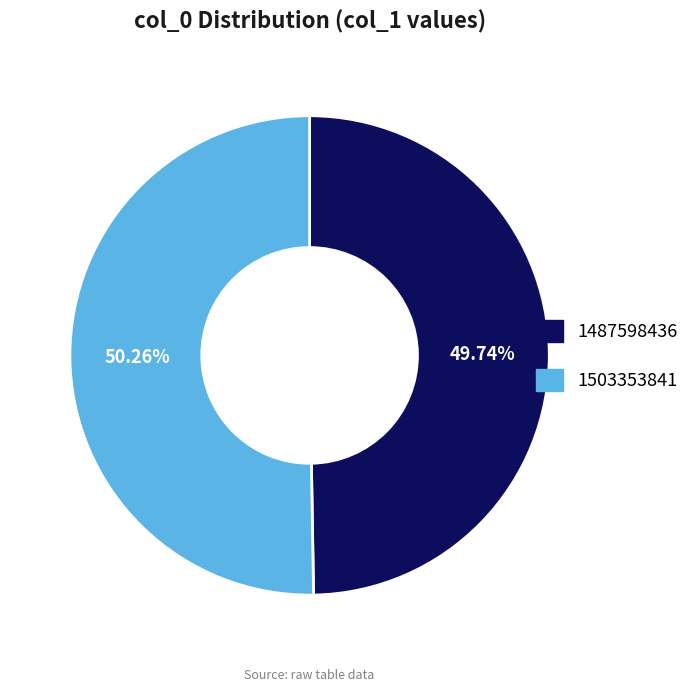

How many slices are in this pie chart?

2